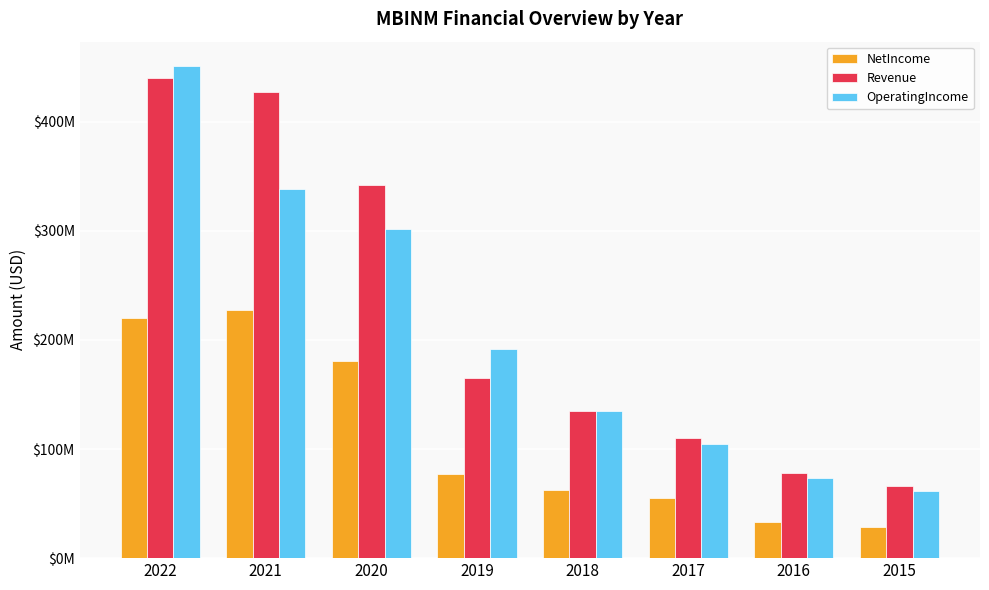

What is the difference between the highest and lowest values at 2016?

45097000